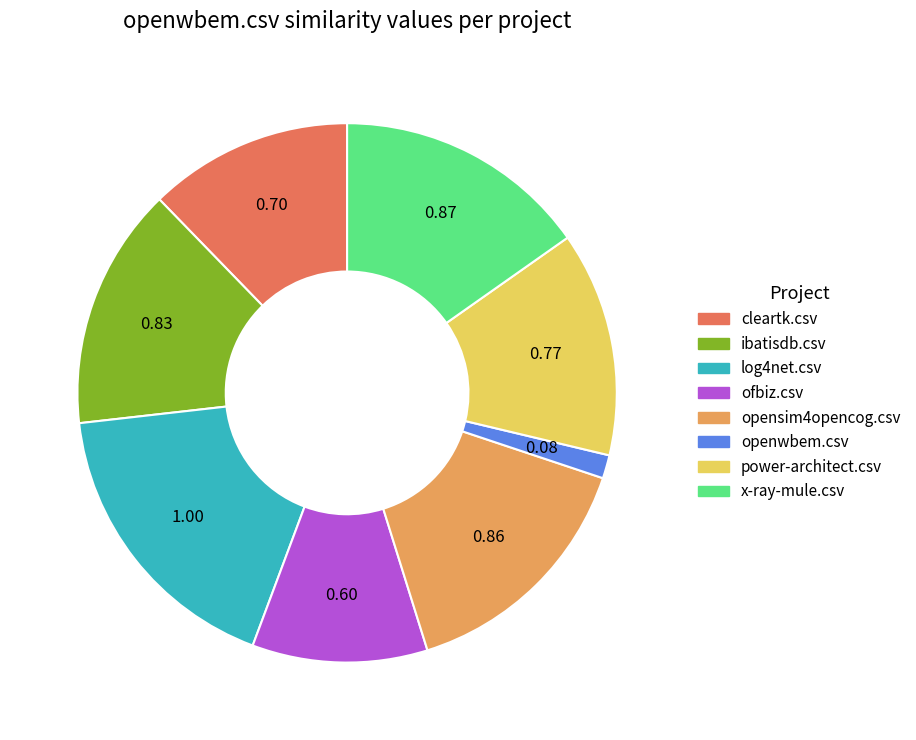

Is ofbiz.csv the majority of the pie?

No